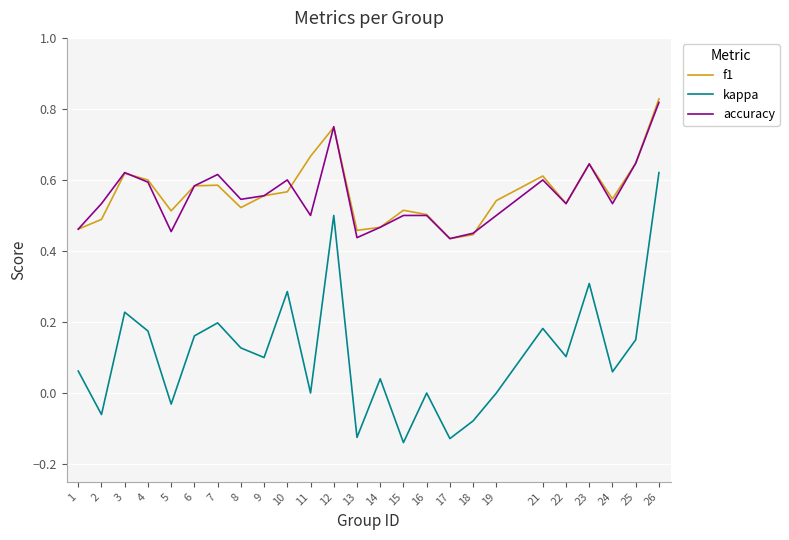

Which series has the widest spread of values?

kappa